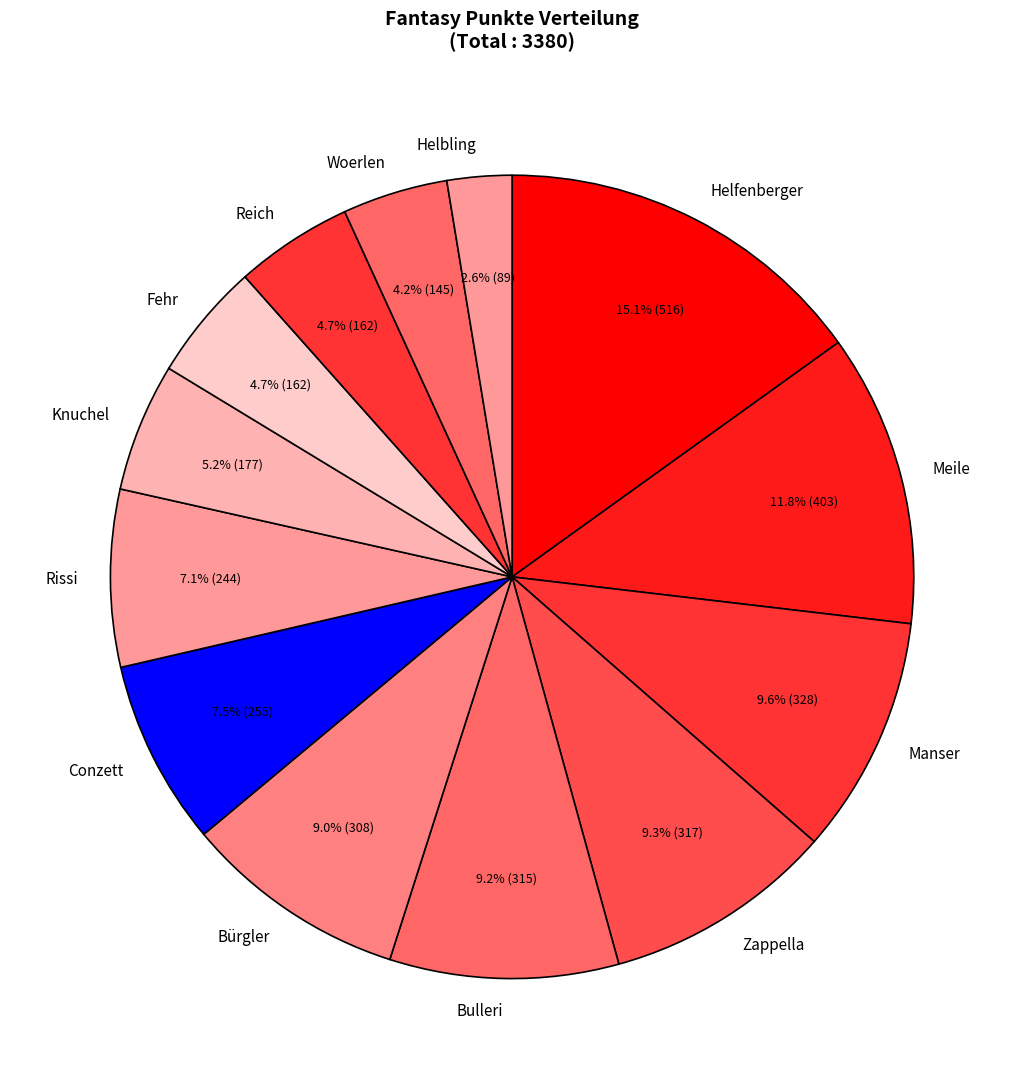

What is the largest slice in the pie chart?

Helfenberger